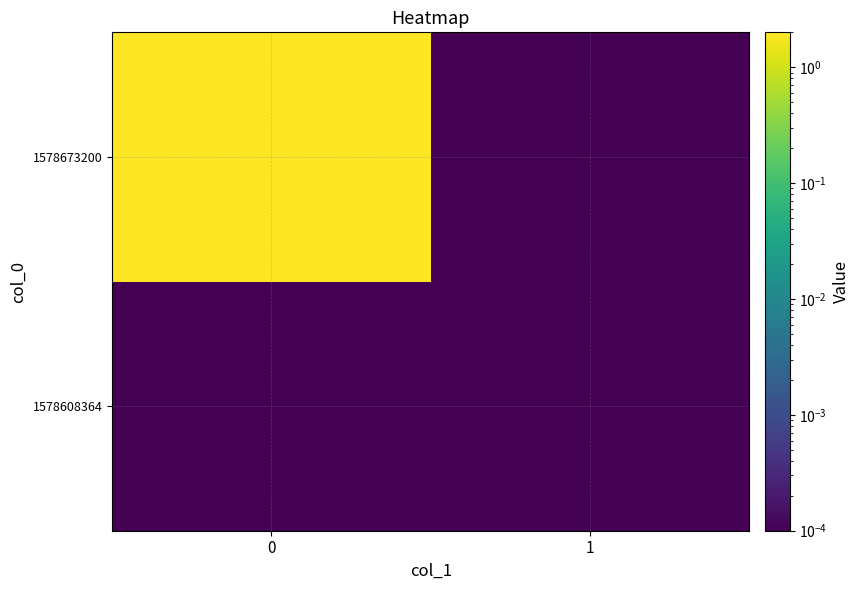

List the series in order of their peak value, lowest first.

1578608364, 1578673200